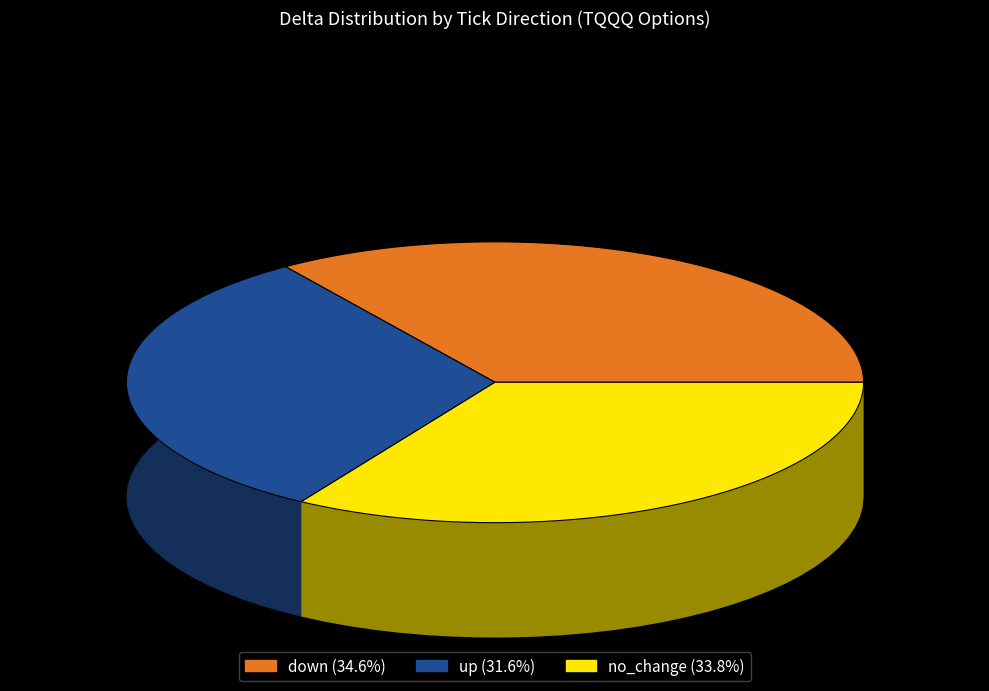

Which category has the biggest portion of the pie?

down